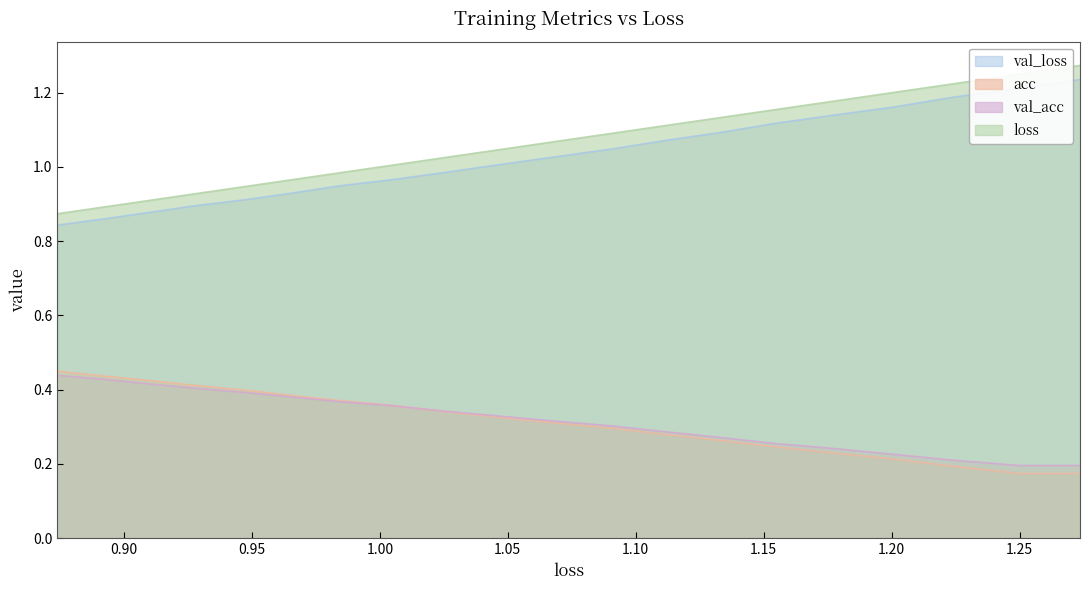

How many categories are shown in the chart?

20